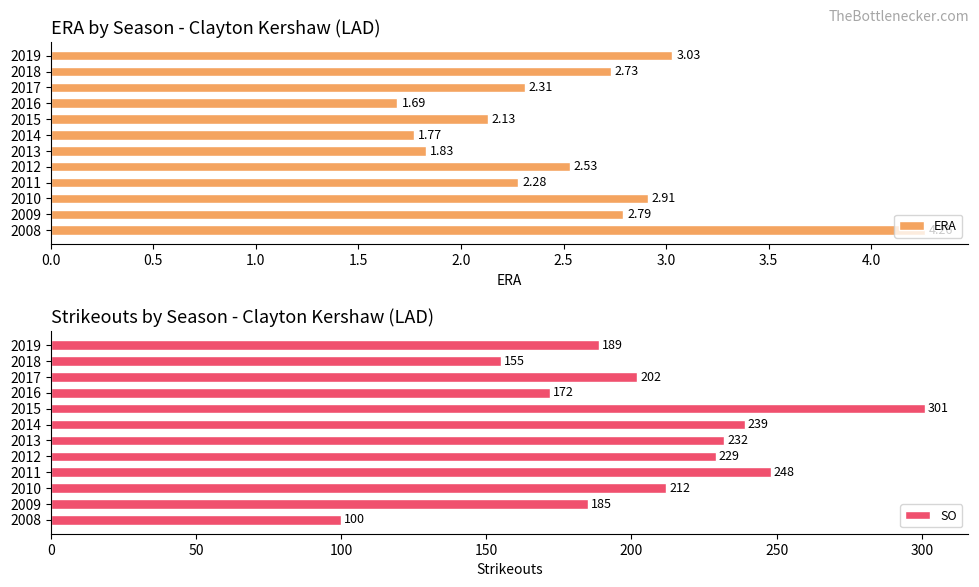

What is the difference between the ERA values at 2019 and 2016?

1.3